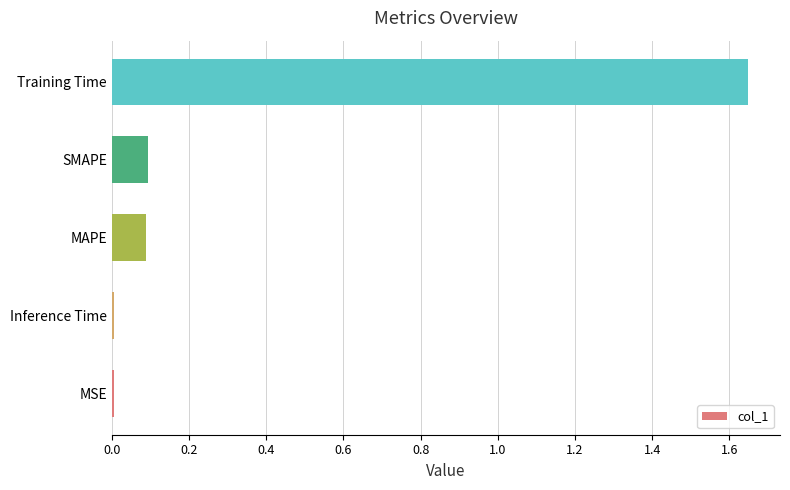

Between SMAPE and Training Time, which is larger?

Training Time